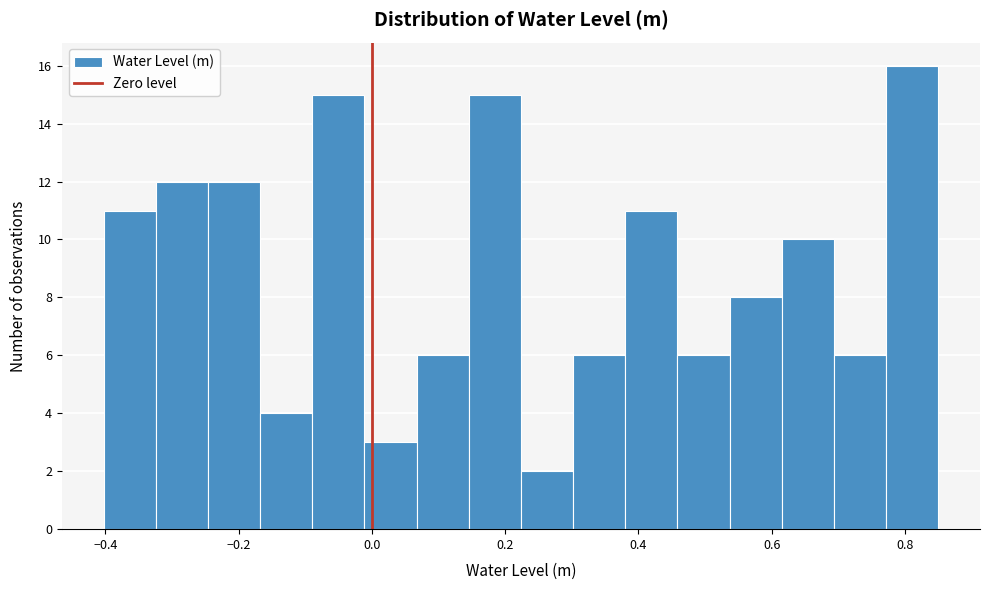

Read against the x-axis, roughly where is the centre of the tallest bar?

0.82